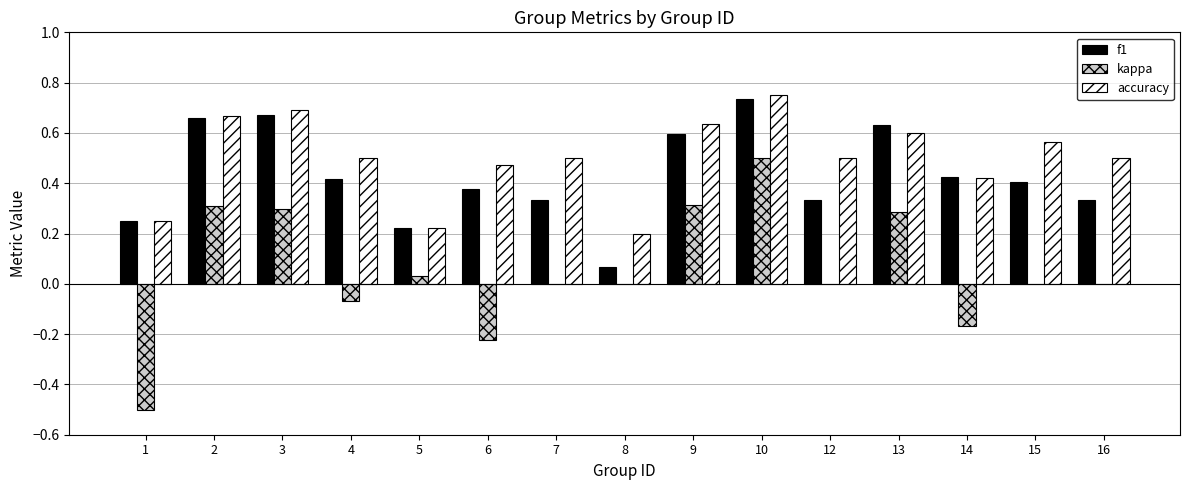

Which series has the largest total across all categories?

accuracy